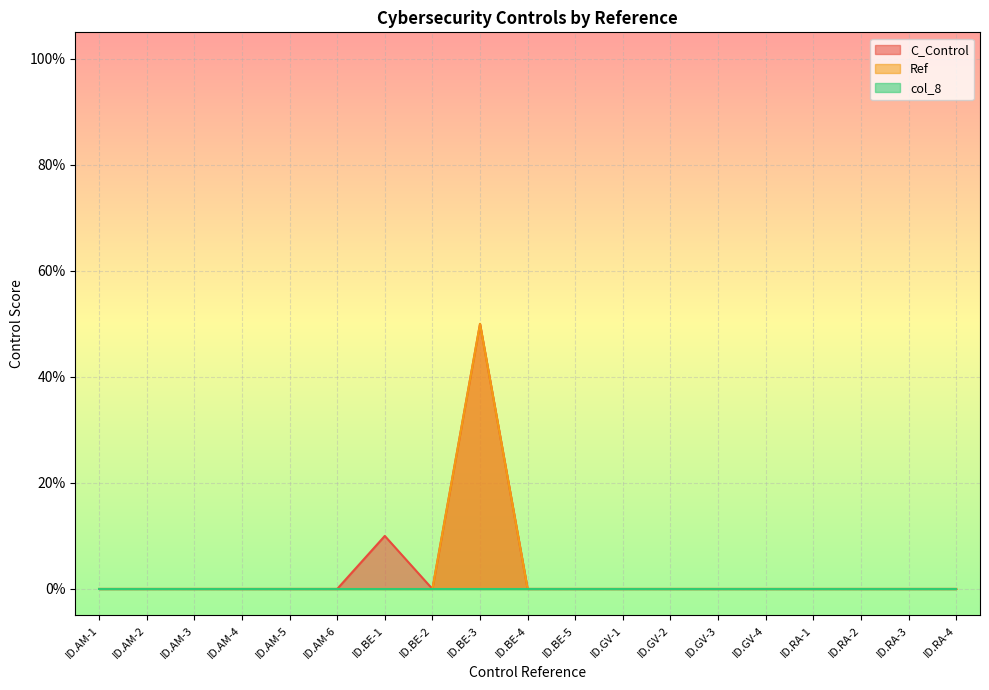

True or false: C_Control and Ref cross at least once.

False